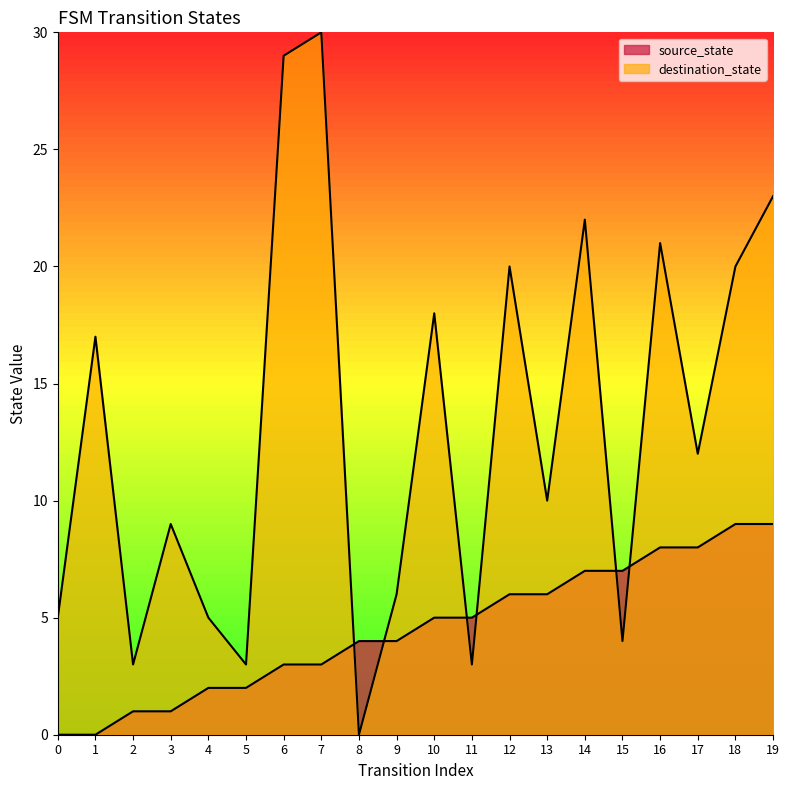

The destination_state series shows 2 at 5. True or false?

False